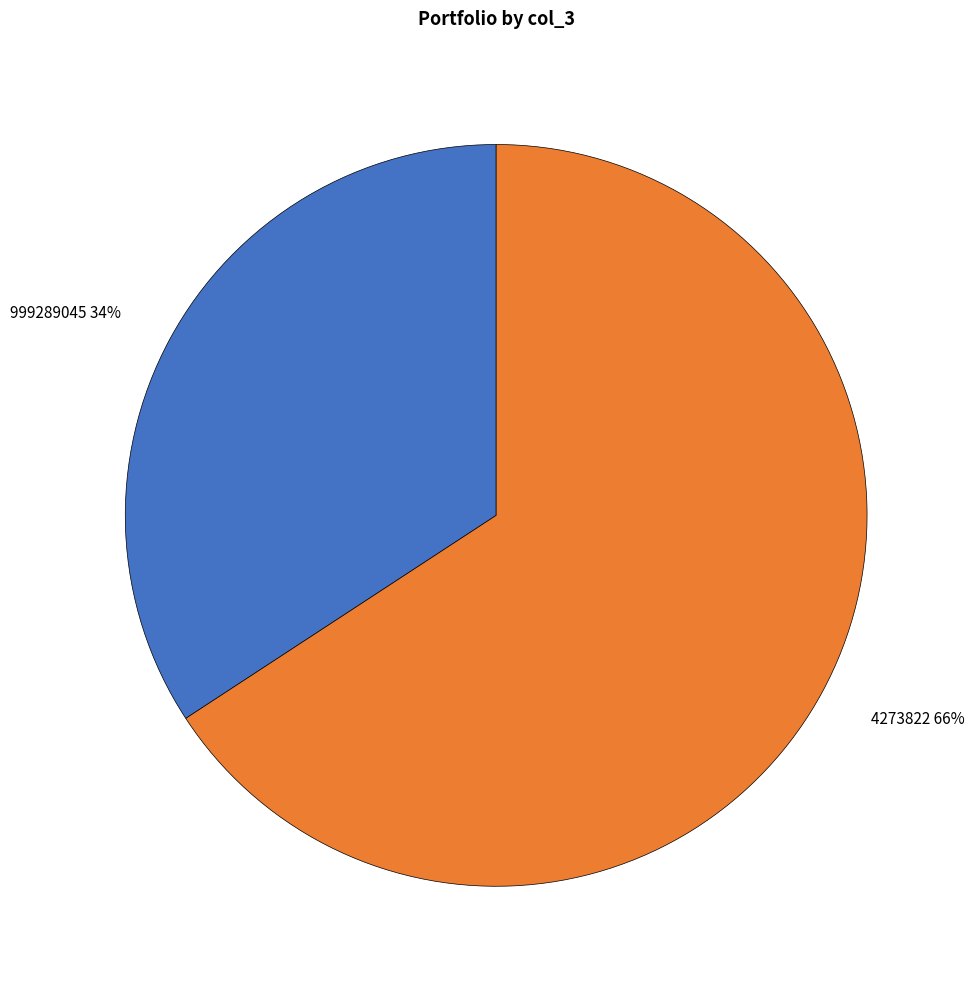

To the nearest percent, what is the average slice percentage?

50%